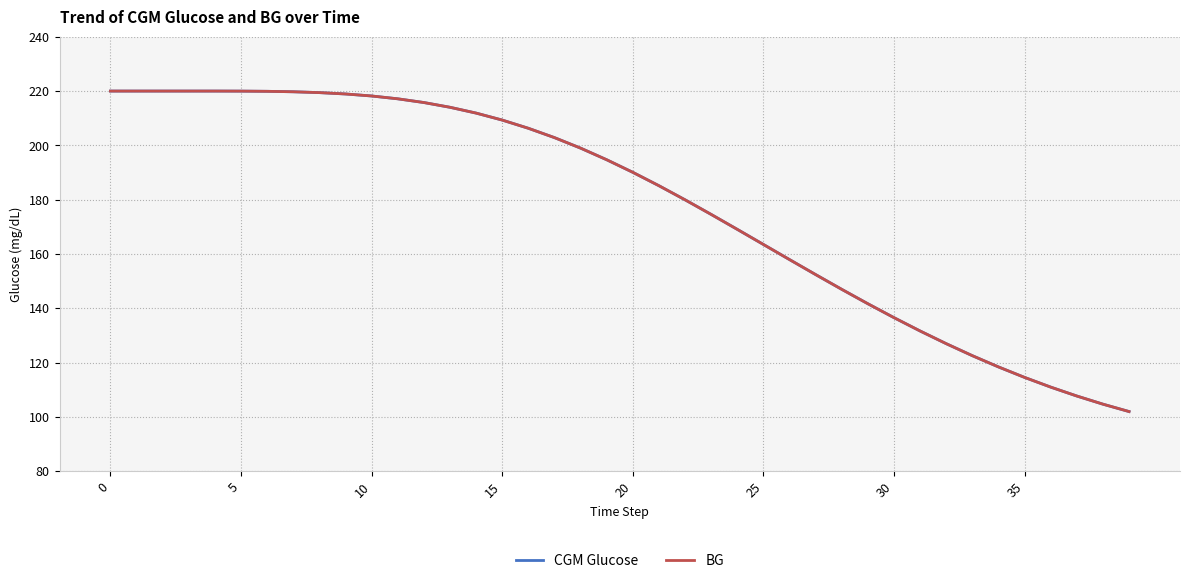

Reading left to right, transcribe all the data shown in this chart.

CGM Glucose: 220.0	220.0	220.0	220.0	220.0	220.0	219.9	219.7	219.4	218.9	218.2	217.2	215.8	214.0	211.9	209.3	206.3	202.9	199.0	194.7	190.1	185.2	180.0	174.6	169.1	163.5	157.9	152.4	147.0	141.7	136.6	131.7	127.0	122.6	118.4	114.6	111.0	107.7	104.7	102.0
BG: 220.0	220.0	220.0	220.0	220.0	220.0	219.9	219.7	219.4	218.9	218.2	217.2	215.8	214.0	211.9	209.3	206.3	202.9	199.0	194.7	190.1	185.2	180.0	174.6	169.1	163.5	157.9	152.4	147.0	141.7	136.6	131.7	127.0	122.6	118.4	114.6	111.0	107.7	104.7	102.0